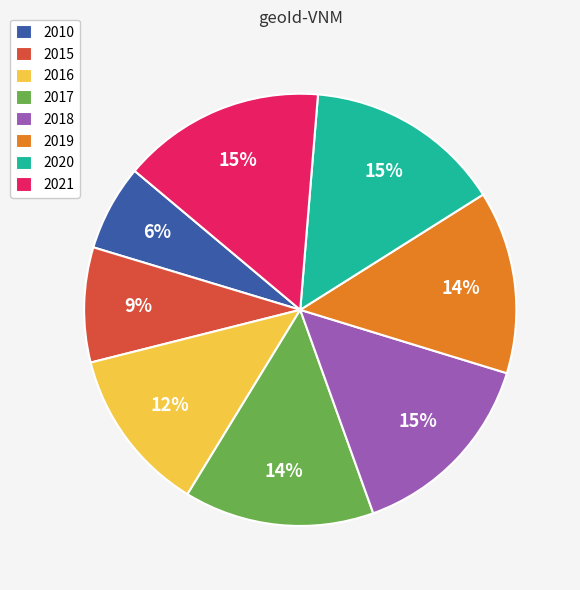

Count the number of slices in the pie.

8